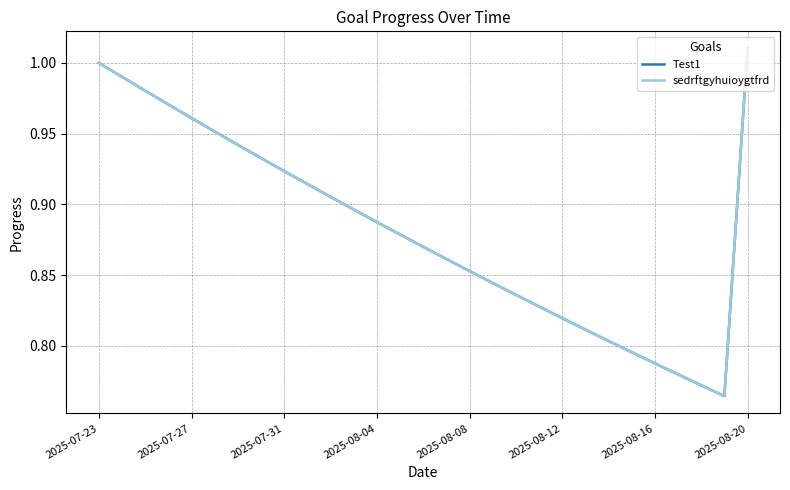

Which series has the largest total across all categories?

Test1